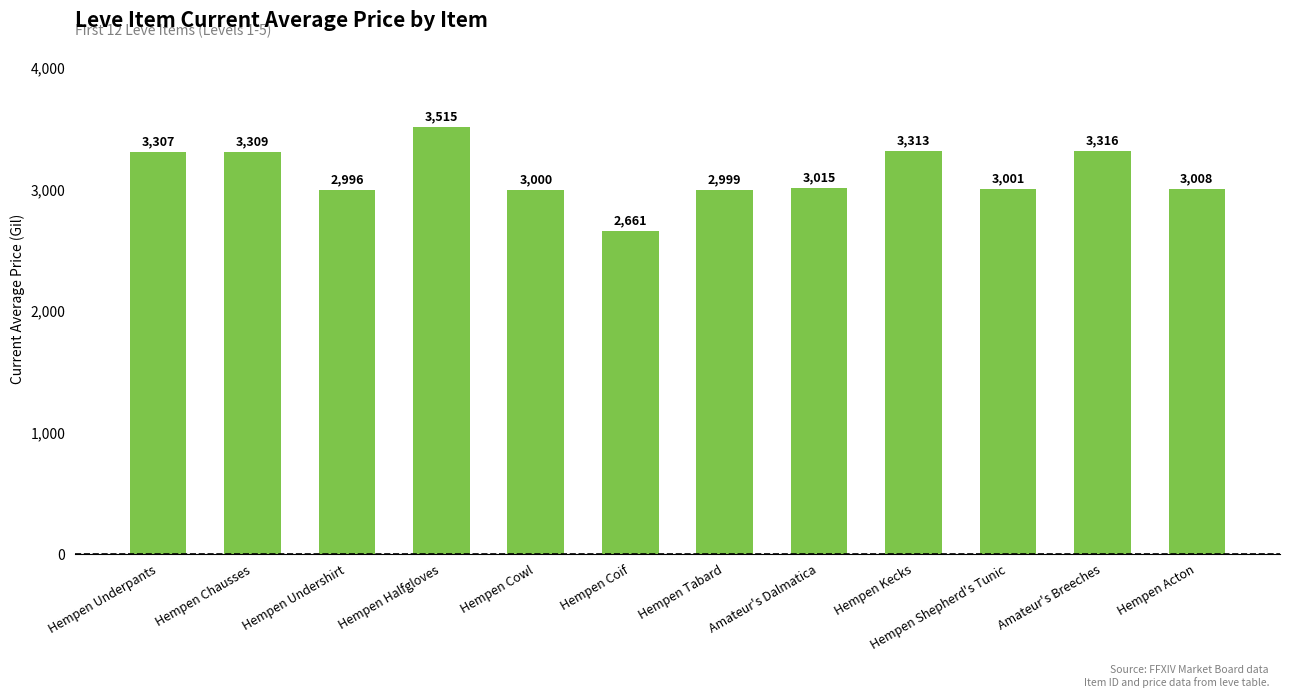

What is the label of the 7th bar from the left?

Hempen Tabard